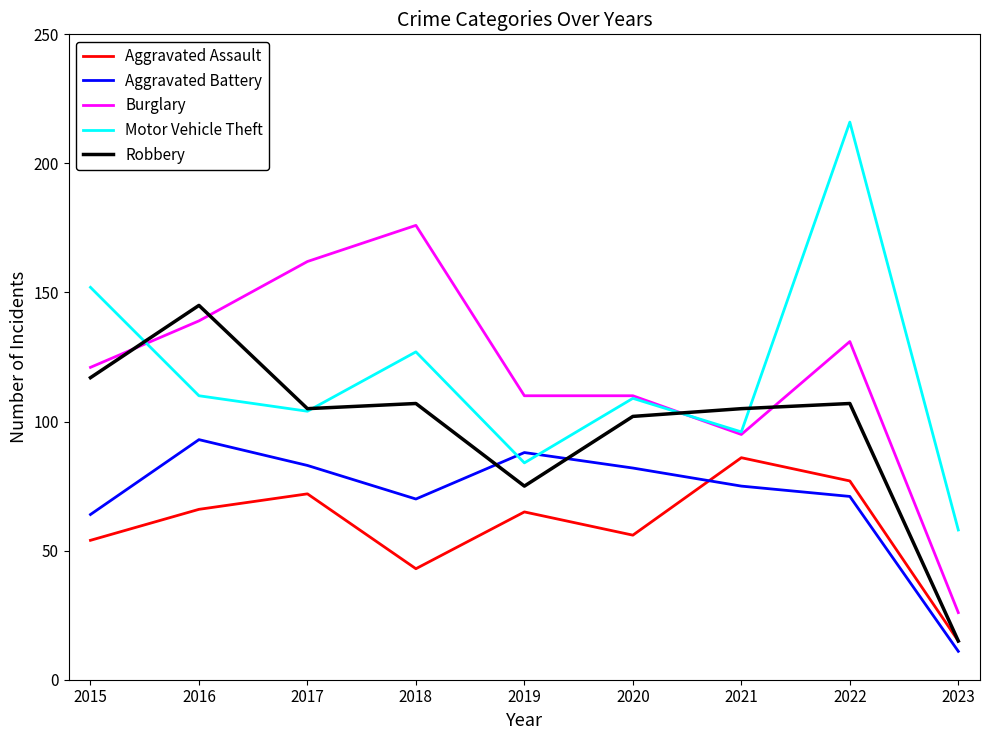

Reading right to left, list all the values displayed in this chart.

Aggravated Assault: 15	77	86	56	65	43	72	66	54
Aggravated Battery: 11	71	75	82	88	70	83	93	64
Burglary: 26	131	95	110	110	176	162	139	121
Motor Vehicle Theft: 58	216	96	109	84	127	104	110	152
Robbery: 15	107	105	102	75	107	105	145	117